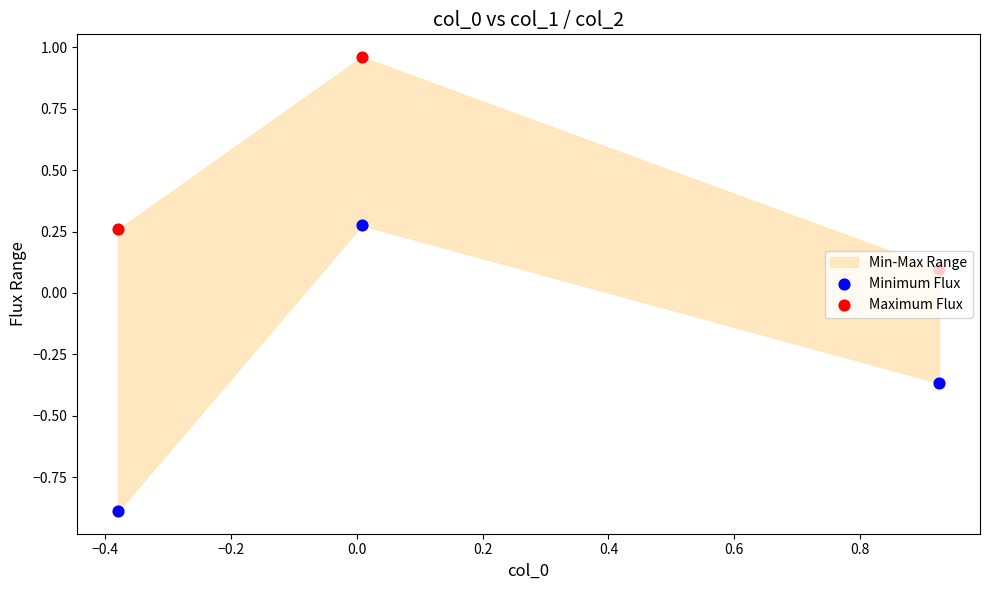

Which series reaches the minimum Y coordinate?

Minimum Flux